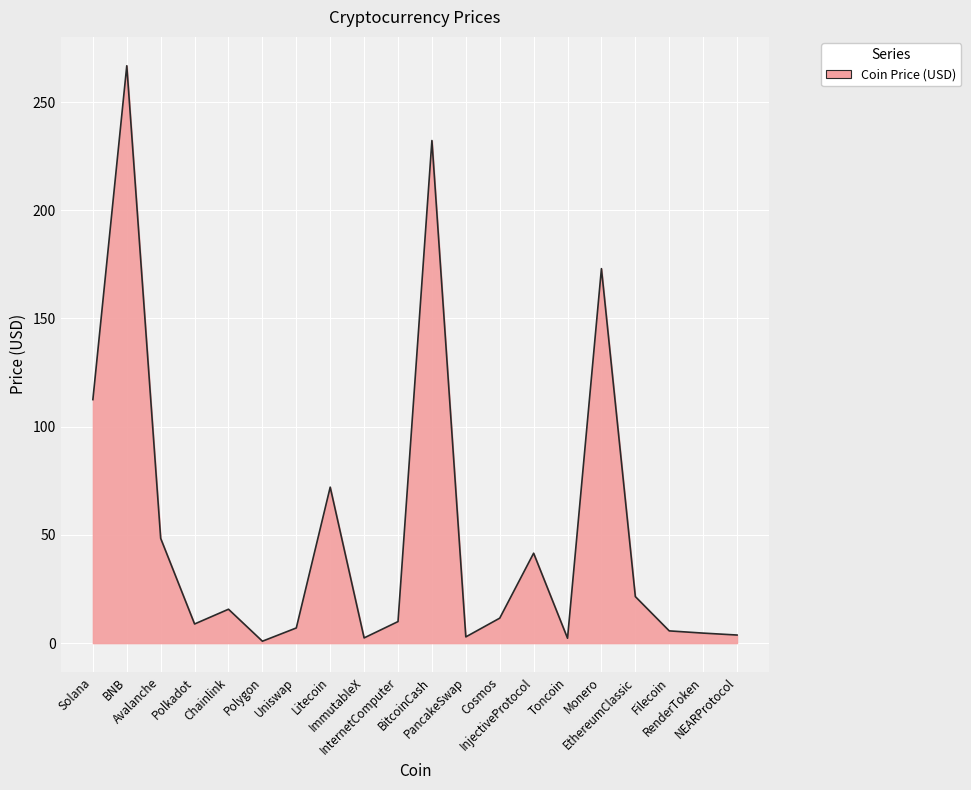

The chart shows a value of 1.5 at ImmutableX. True or false?

False